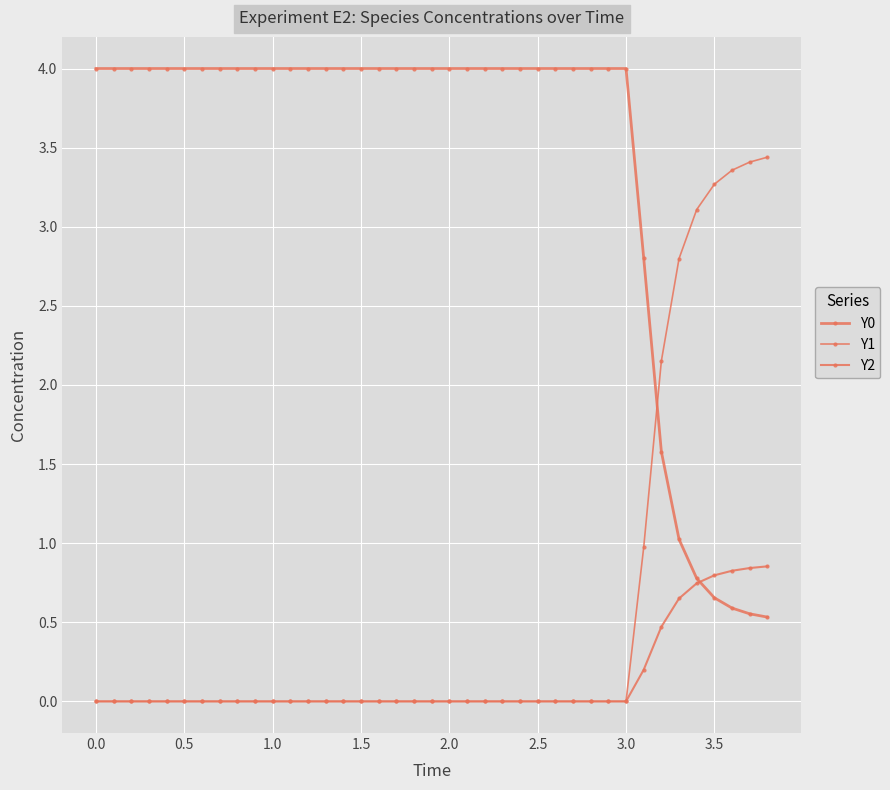

How many data points does each series have?

39